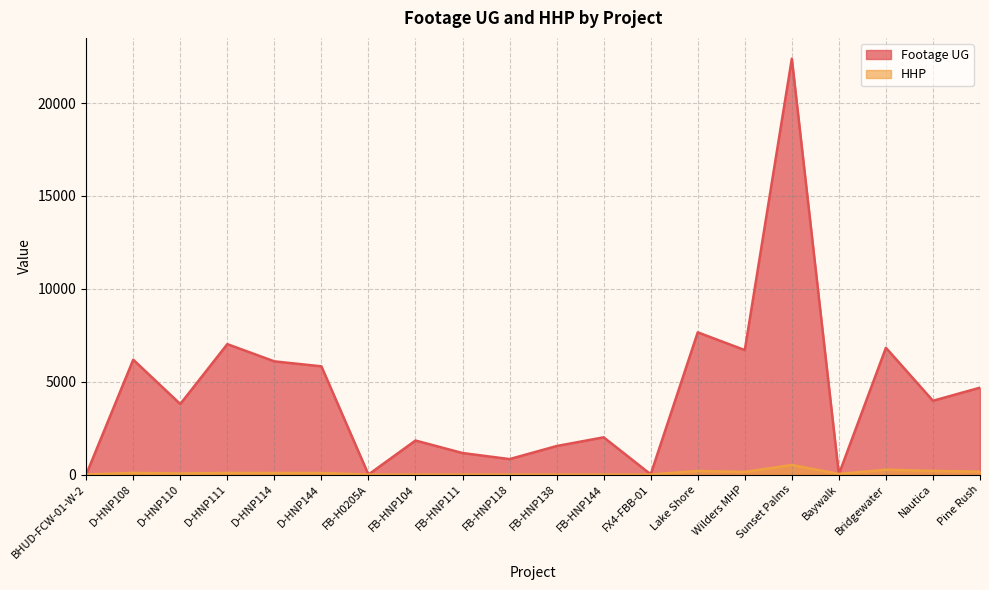

Where does the Footage UG series first go above 3970?

D-HNP108